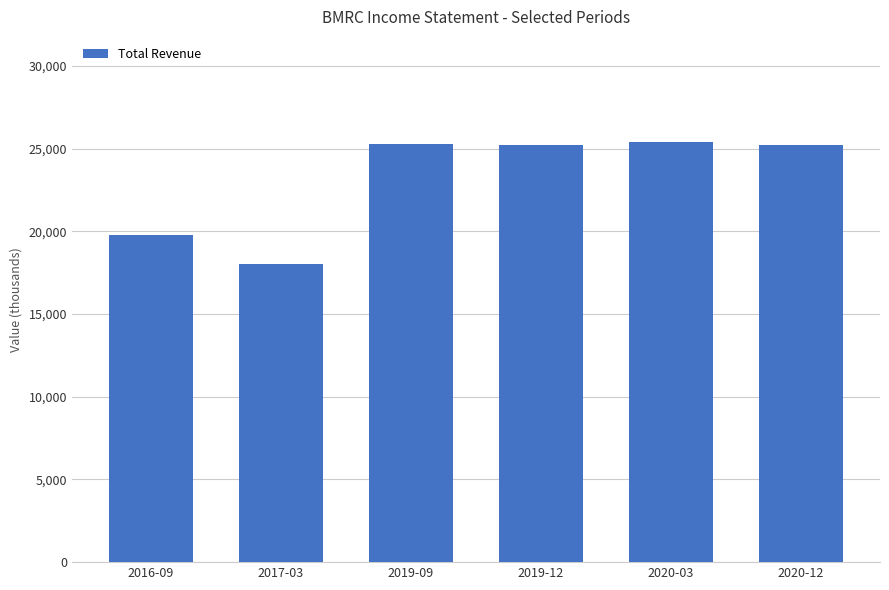

Approximately how many times larger is the value at 2017-03 compared to 2020-12?

0.7